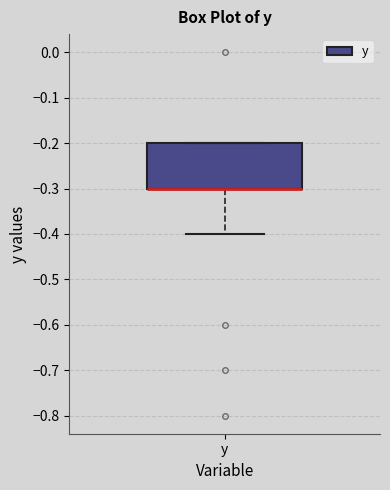

Transcribe this box plot: give where the median line is, the range the box spans, and where the two whiskers end, as read against the y-axis. The values are not printed on the chart, so give them approximately, as read against the axis.

median -0.3 (drawn on the box's lower edge), box -0.3 to -0.2, whiskers -0.4 to -0.2